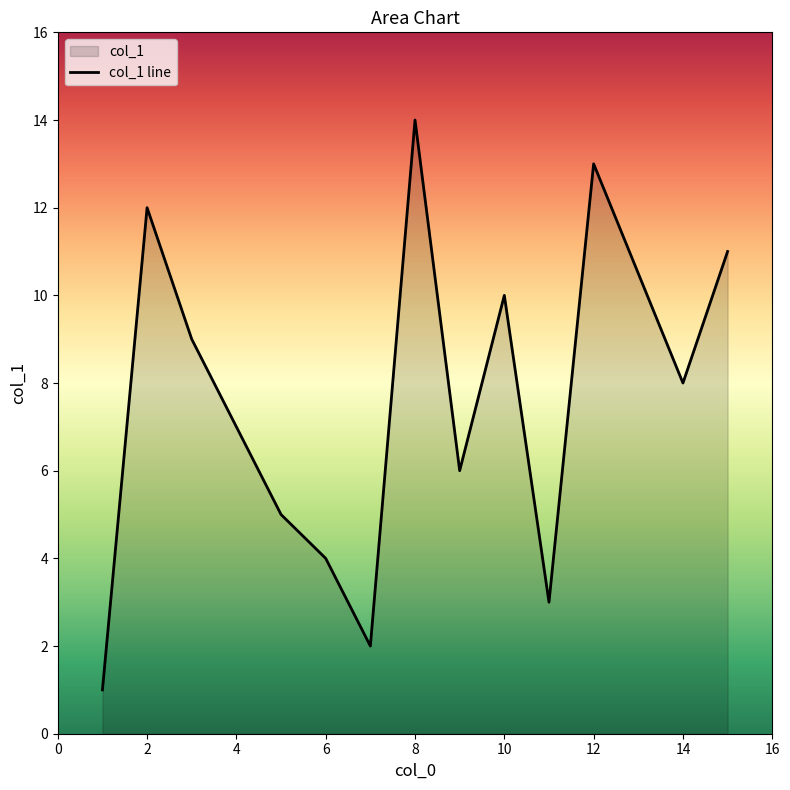

What is the maximum value shown in the chart?

14